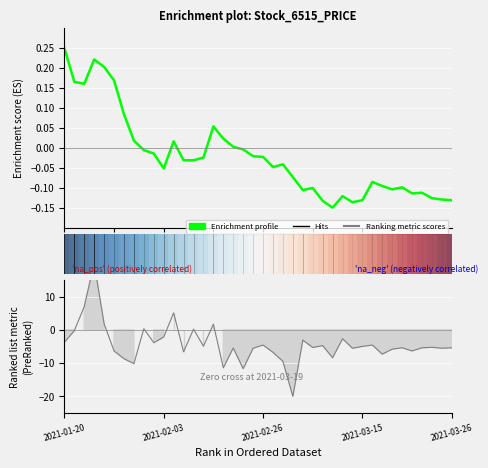

The Enrichment profile series shows -0.1 at 31. True or false?

True